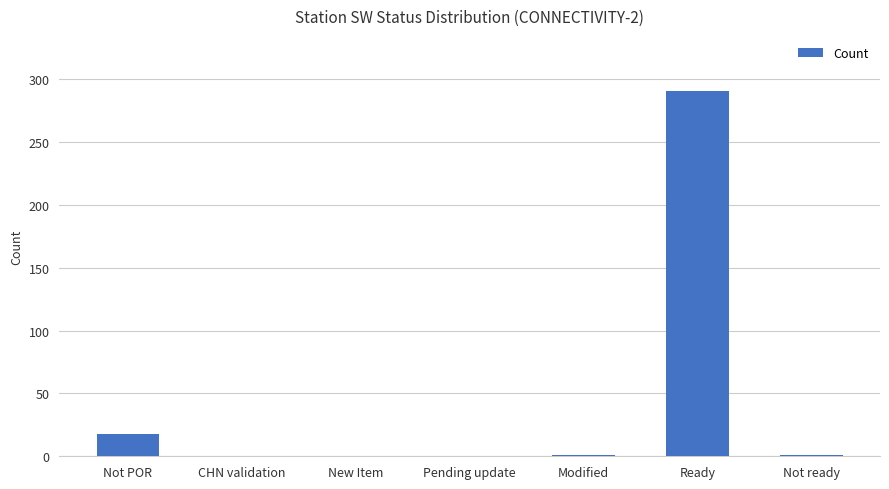

At which label does the data first exceed 1?

Not POR